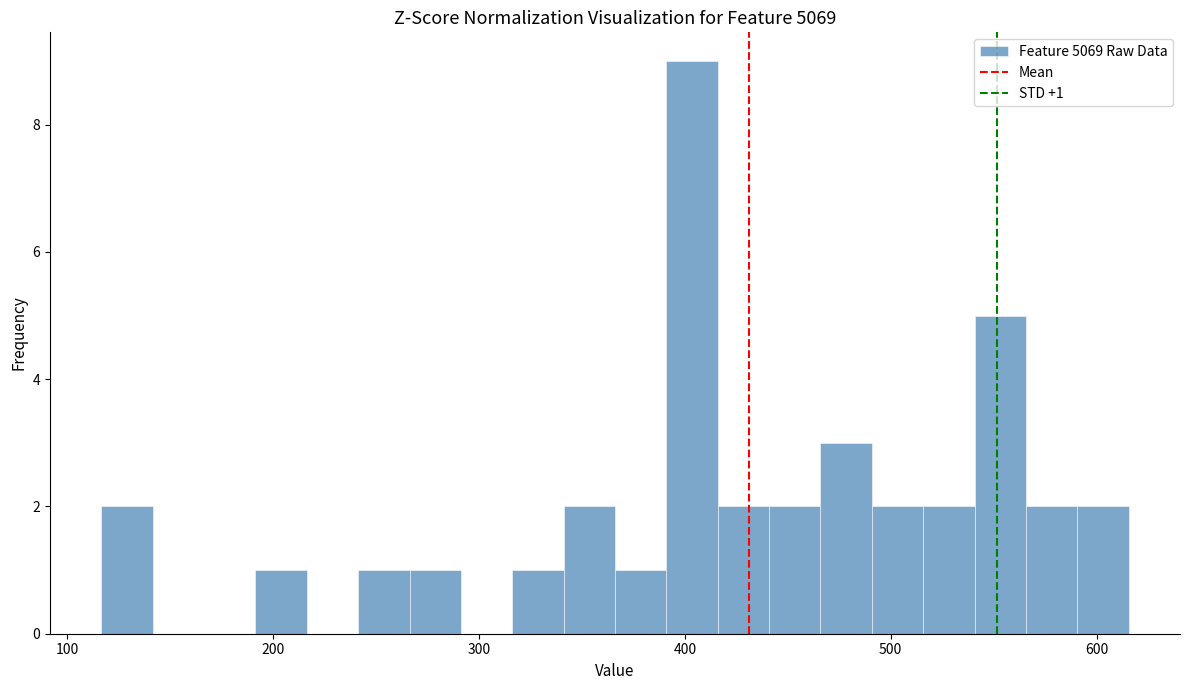

Read against the x-axis, roughly where is the centre of the tallest bar?

400